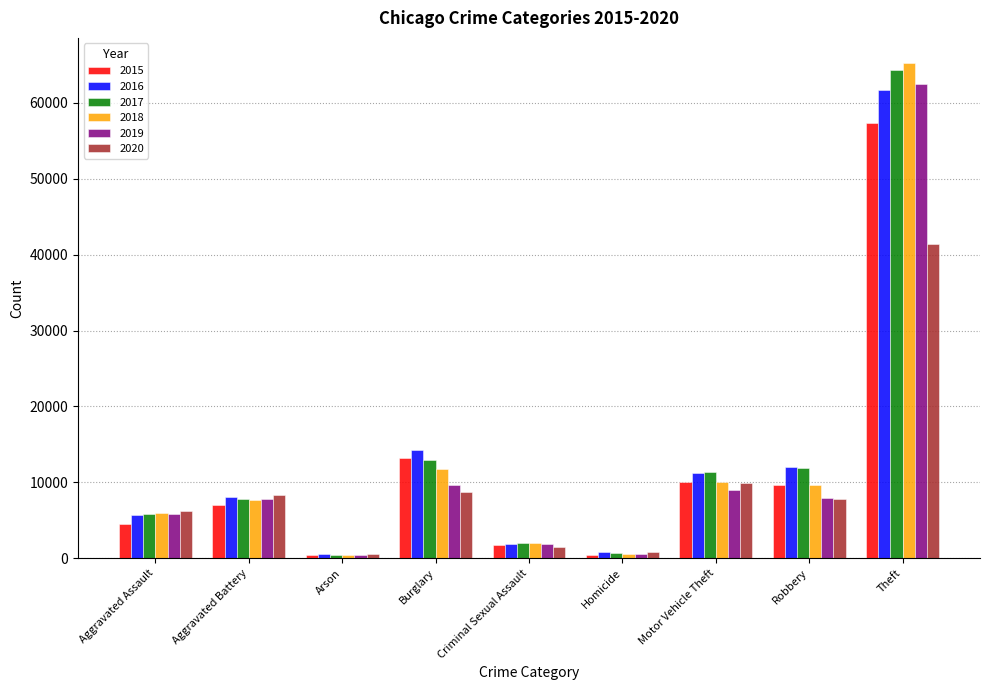

At which label is 2015 closest to 28899?

Burglary